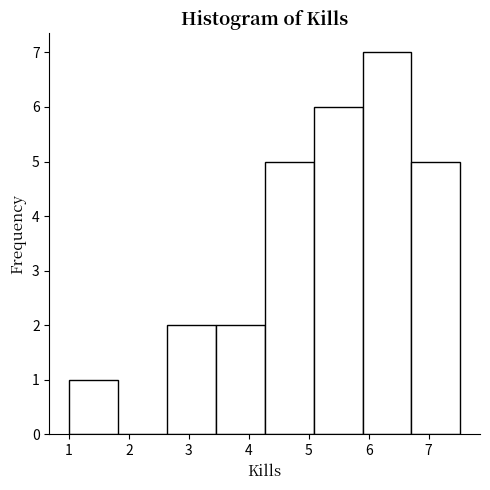

Reading left to right, list every bar in this chart as the range it spans on the x-axis followed by its height. Neither the bar edges nor the heights are printed on the chart, so give them approximately, as read against the axes.

1.0 to 1.8: 1
1.8 to 2.6: 0
2.6 to 3.4: 2
3.4 to 4.3: 2
4.3 to 5.1: 5
5.1 to 5.9: 6
5.9 to 6.7: 7
6.7 to 7.5: 5